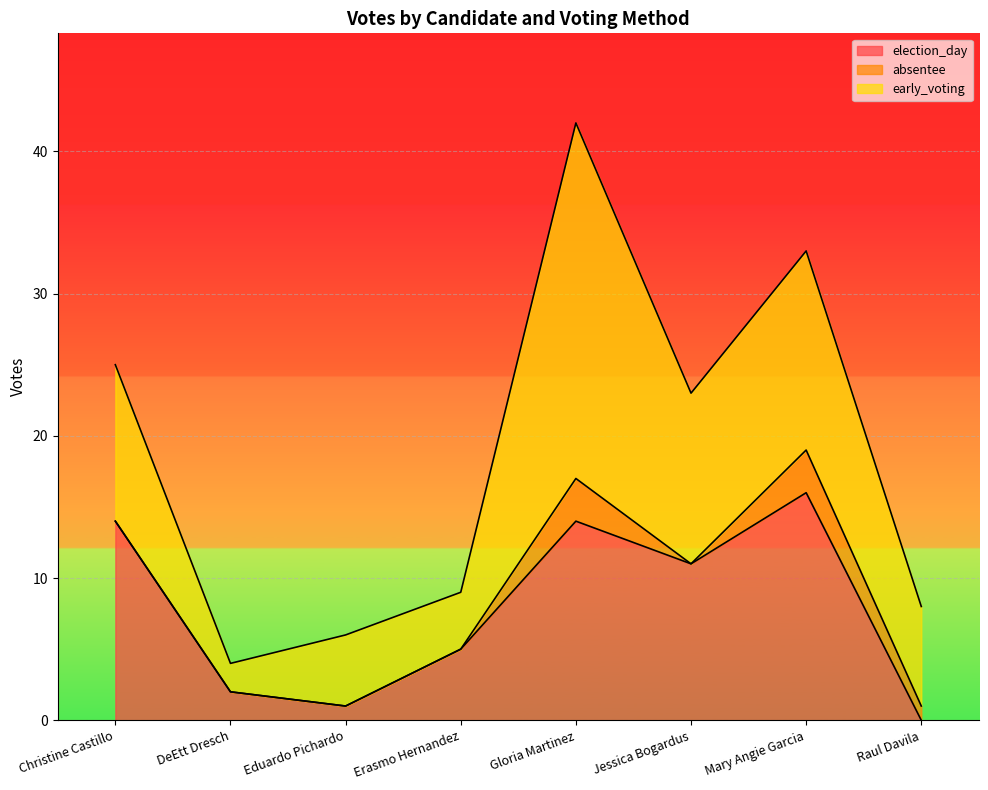

What is the average value of the election_day series?

8